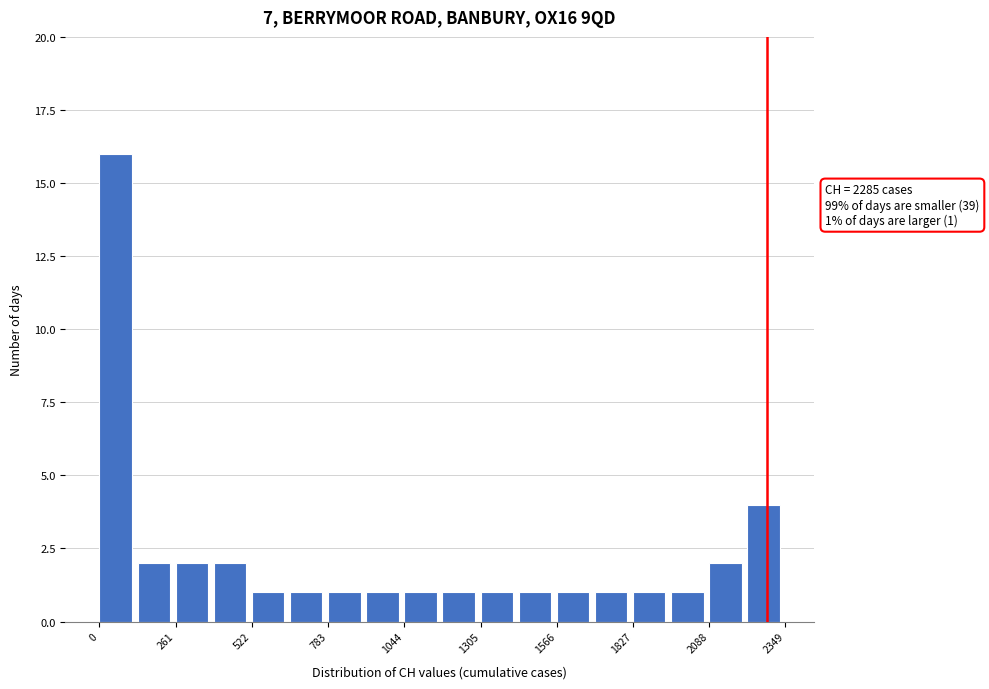

Read against the x-axis, roughly where is the centre of the tallest bar?

50